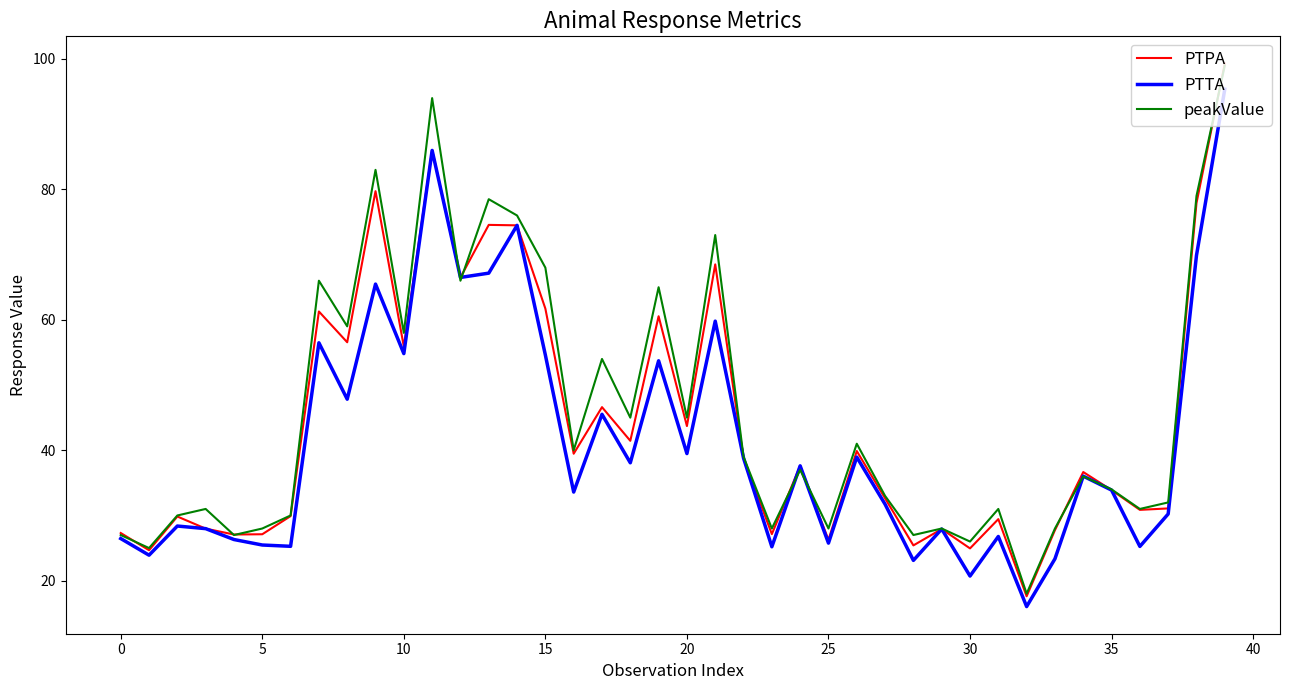

Which series has the widest spread of values?

PTPA